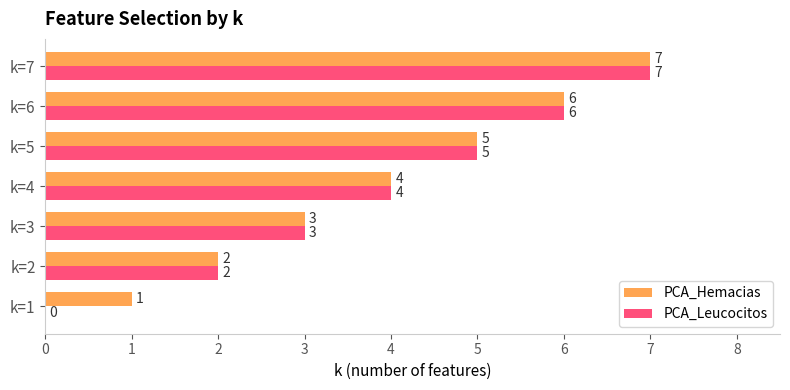

At which label is PCA_Hemacias closest to 4?

k=4